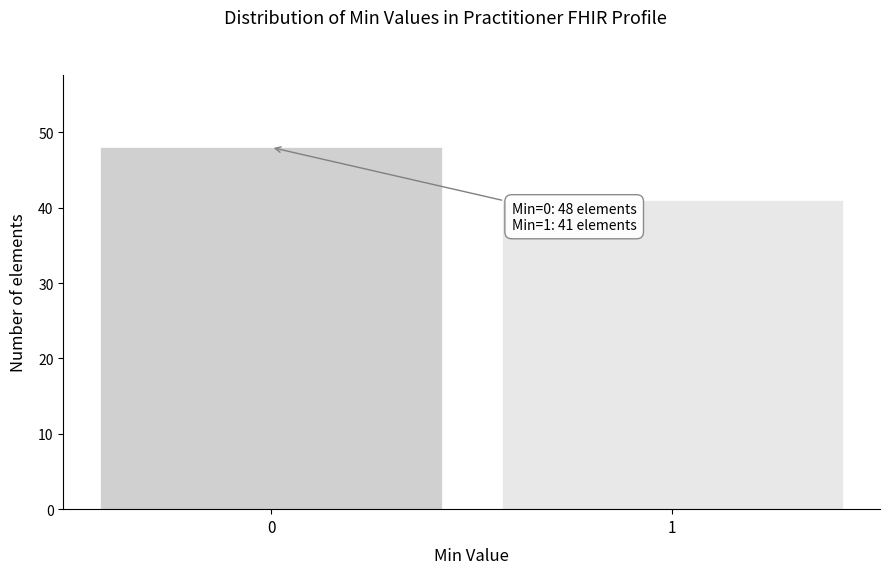

Reading left to right, list all the values displayed in this chart.

0=48	1=41